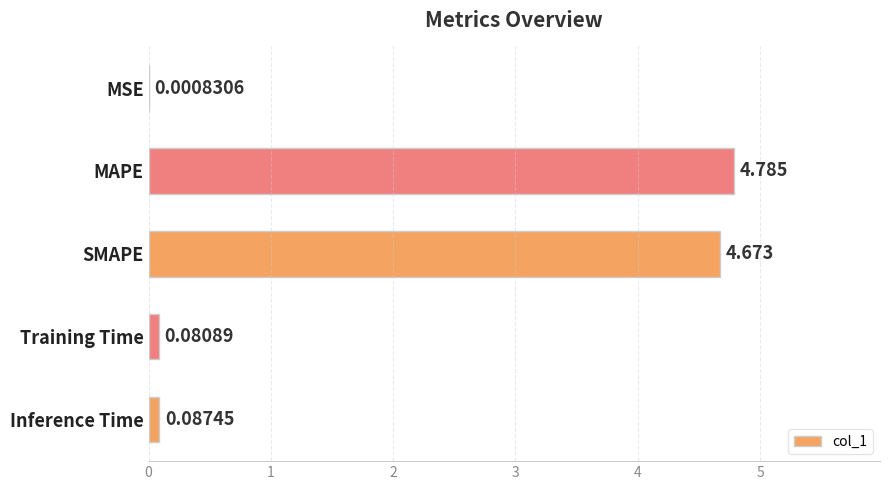

At which label is the value closest to 2?

Inference Time